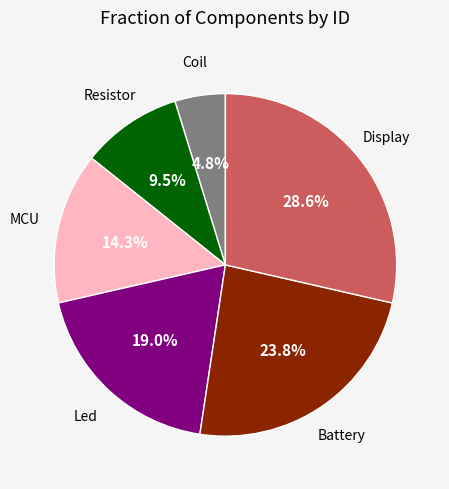

To the nearest percent, what is the difference between the largest and smallest slice percentages?

24%